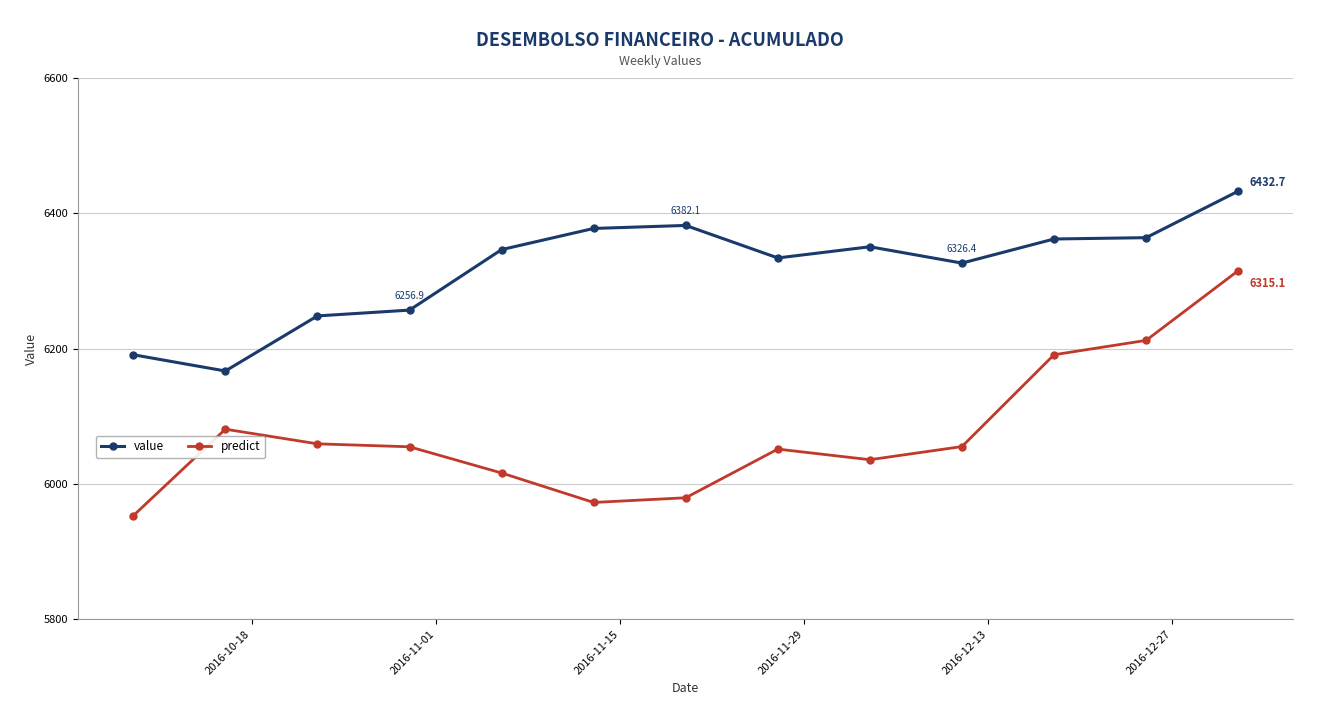

Rank the series by their maximum value, from highest to lowest.

value, predict